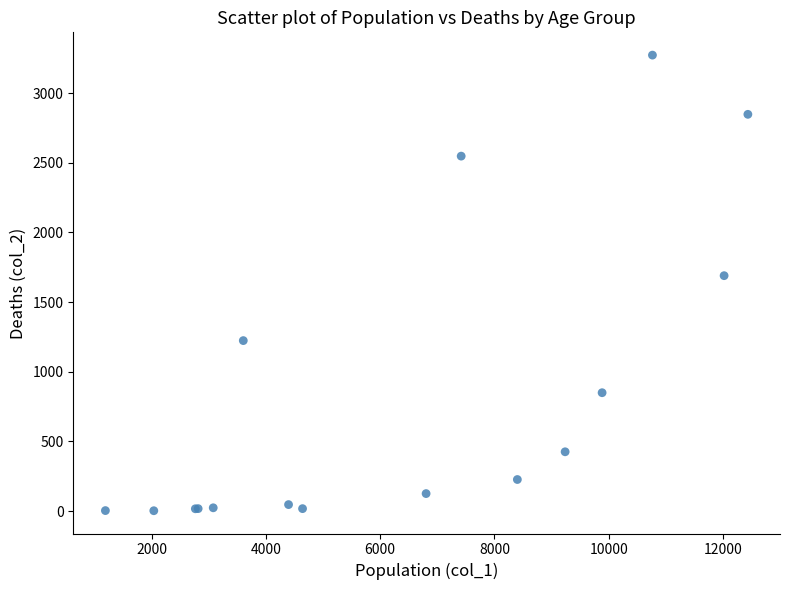

What Y value in the scatter plot is closest to 1638?

1690